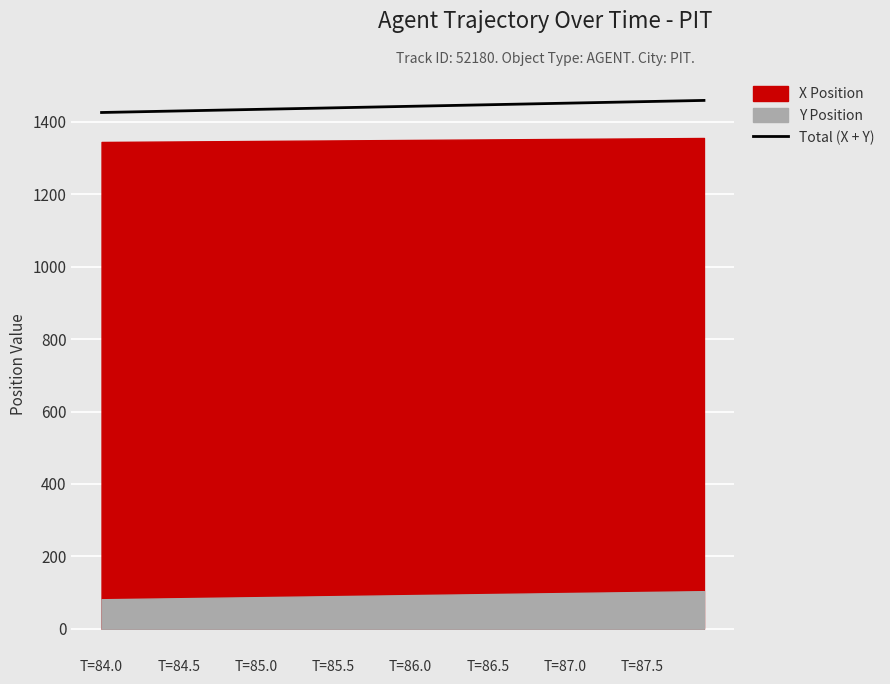

The value of Total (X + Y) at T=85.5 is 1439.1. True or false?

True